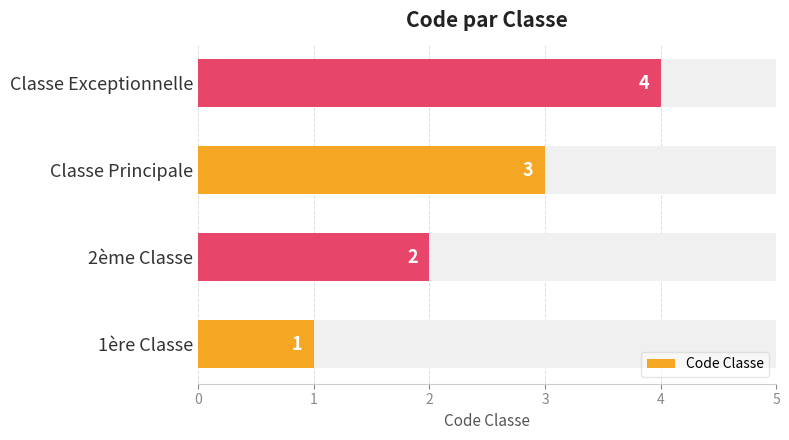

What is the value of the 1st bar from the left?

1